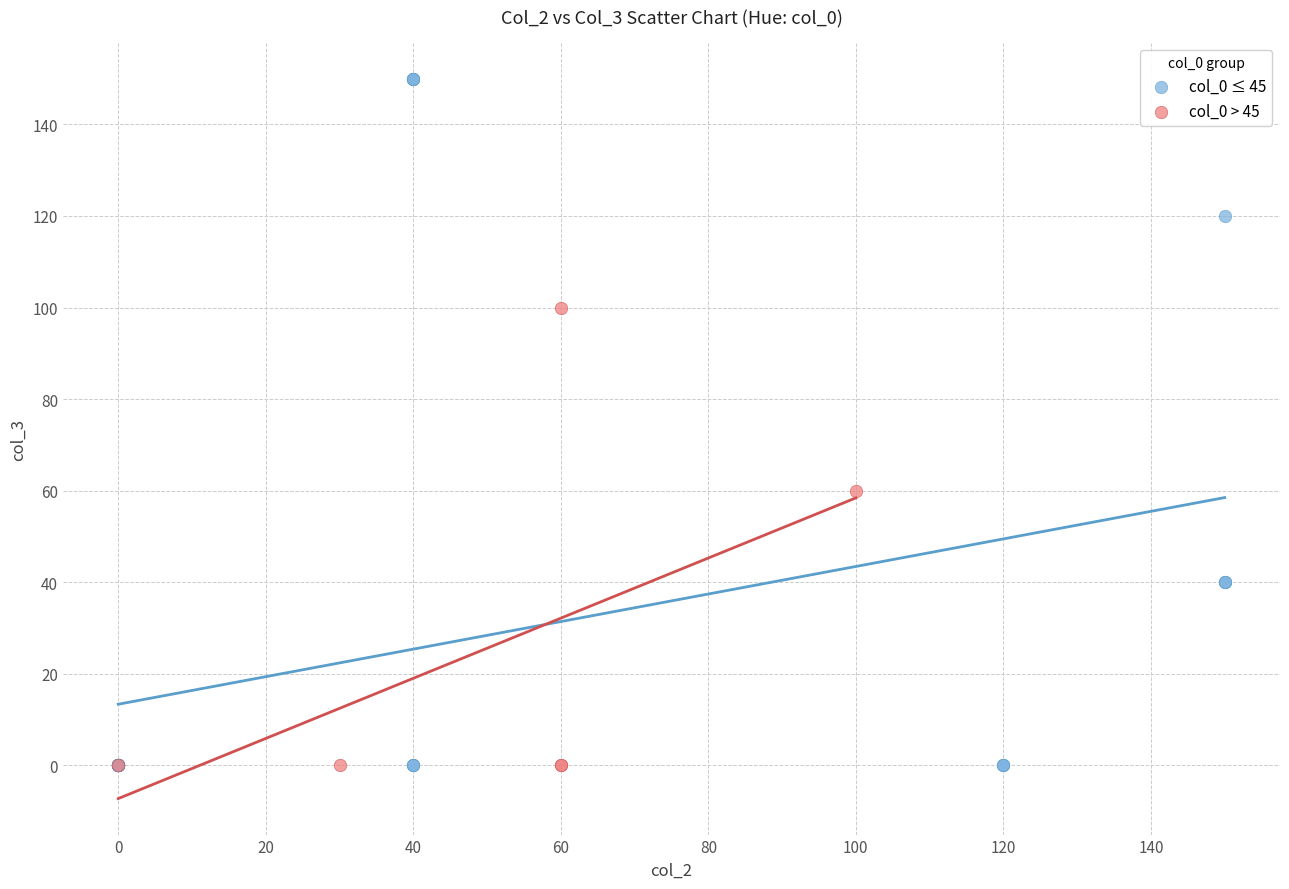

Which series has the widest spread of Y values?

col_0 ≤ 45